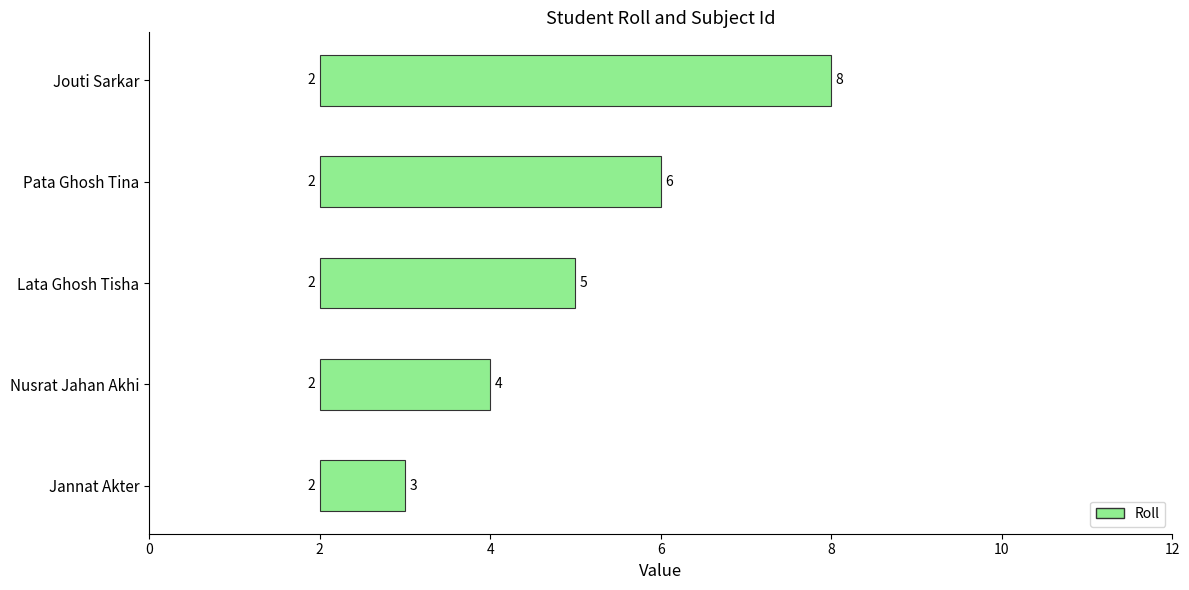

Between Pata Ghosh Tina and Jouti Sarkar, which series saw the biggest shift?

Roll